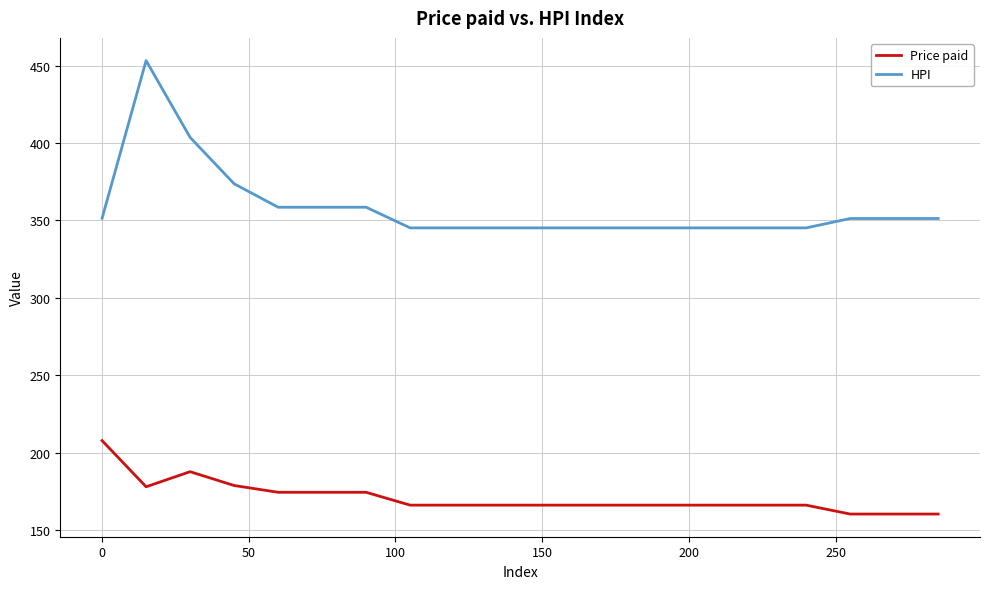

Which series has the widest spread of values?

HPI